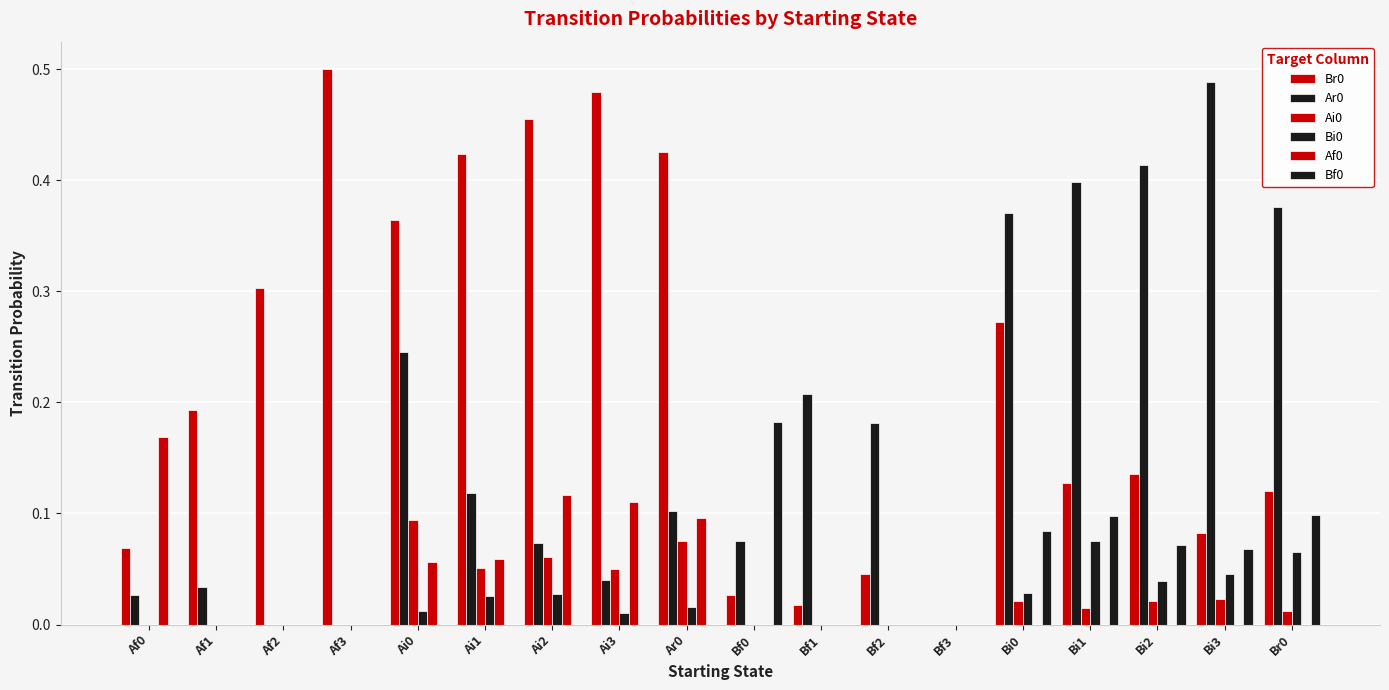

What is the approximate value of Br0 at Af1?

0.2